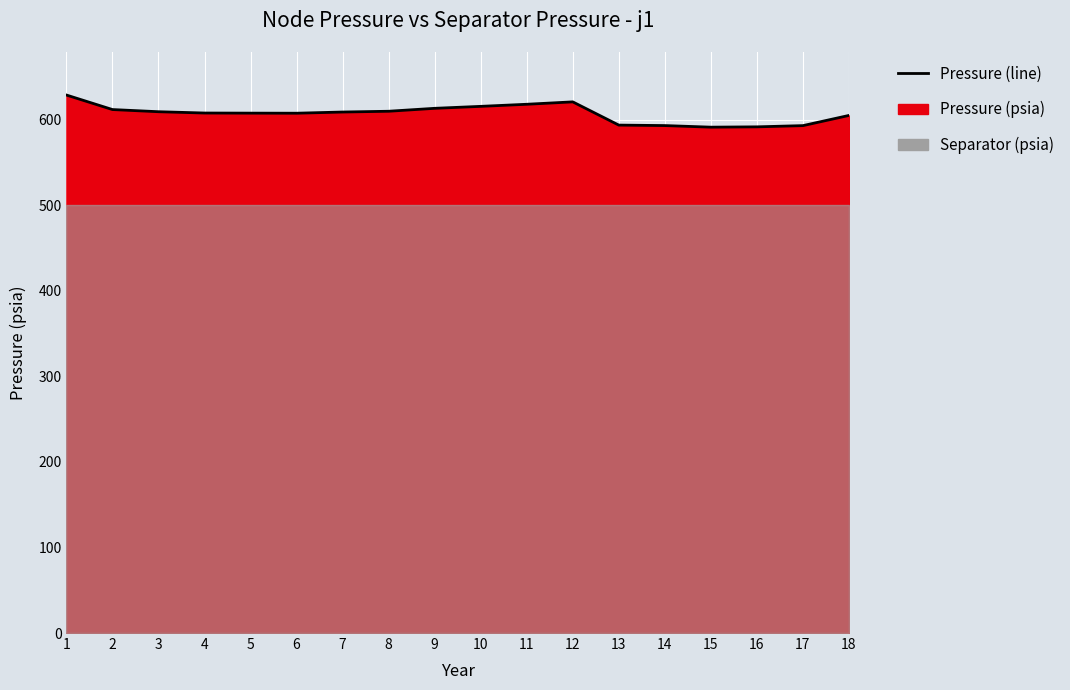

At which category does the data reach its first local peak?

12